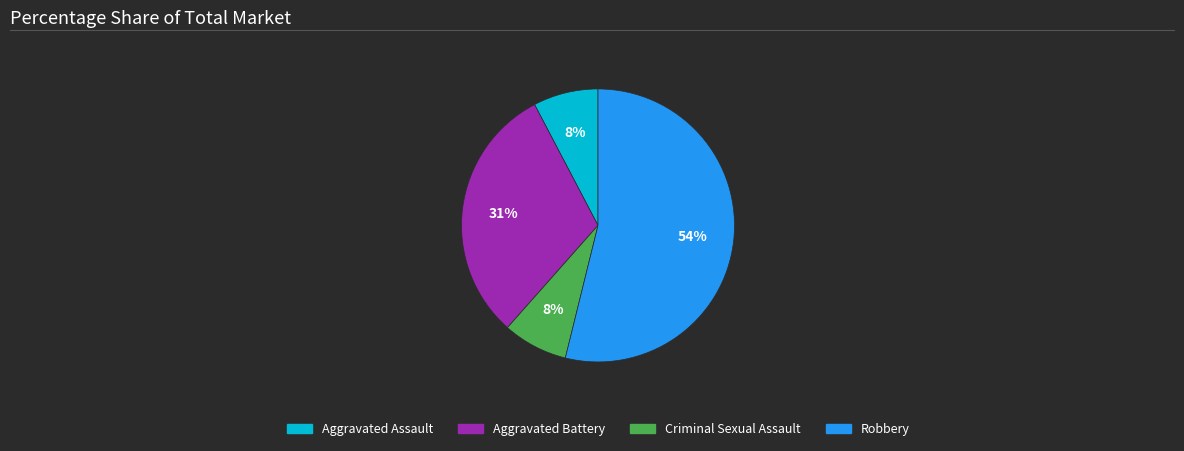

Does any single category account for the majority?

Yes